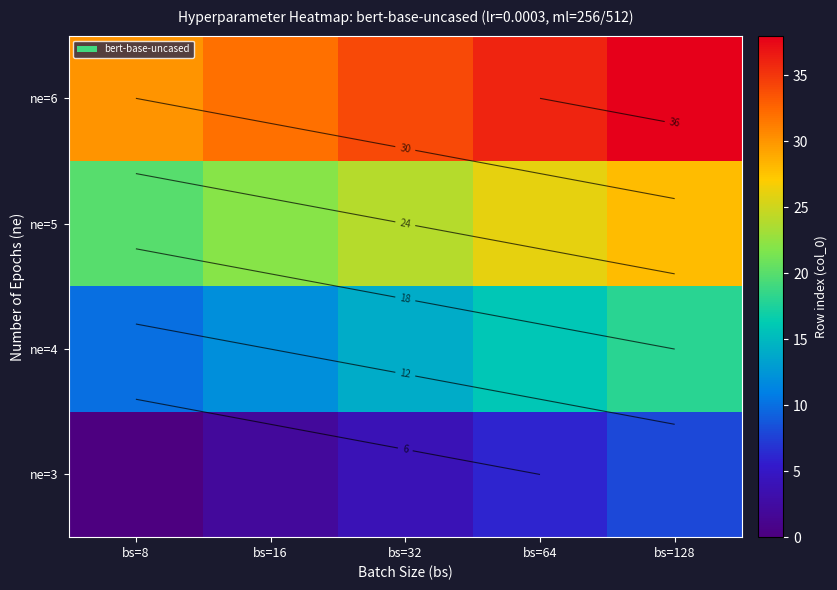

What is the average value of the ne=4 series?

14